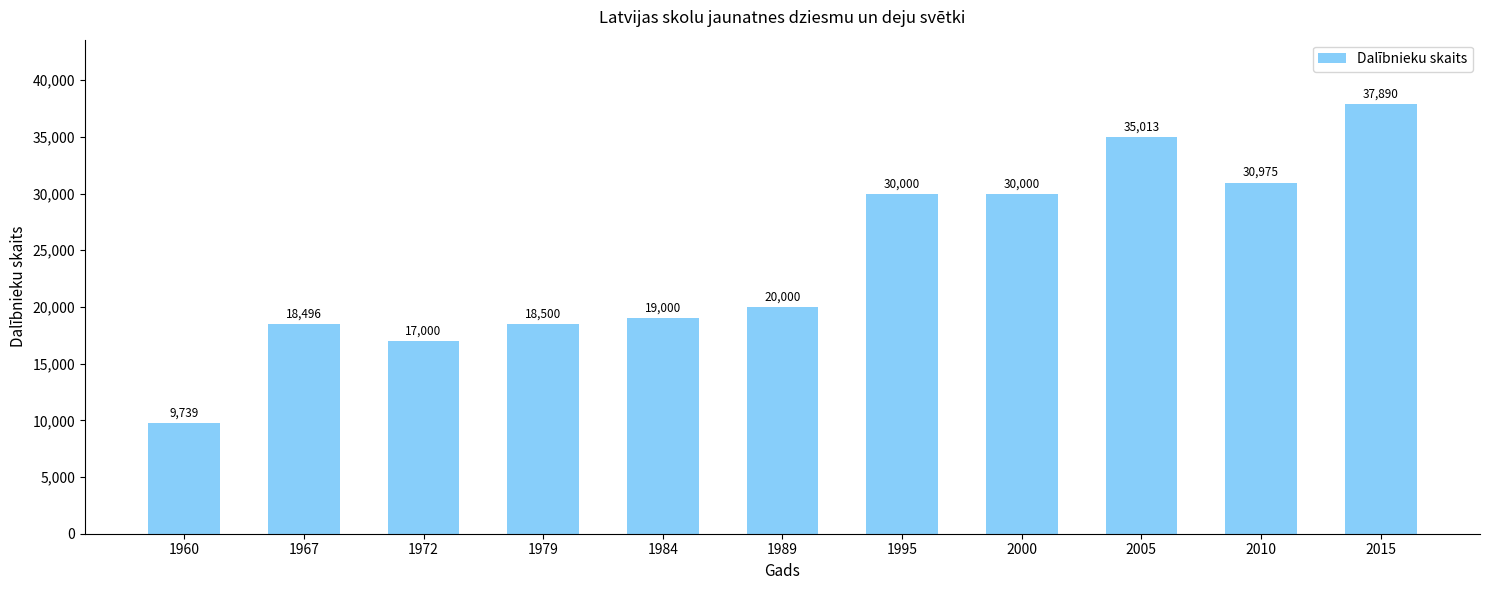

What is the value of the 5th bar from the left?

19000